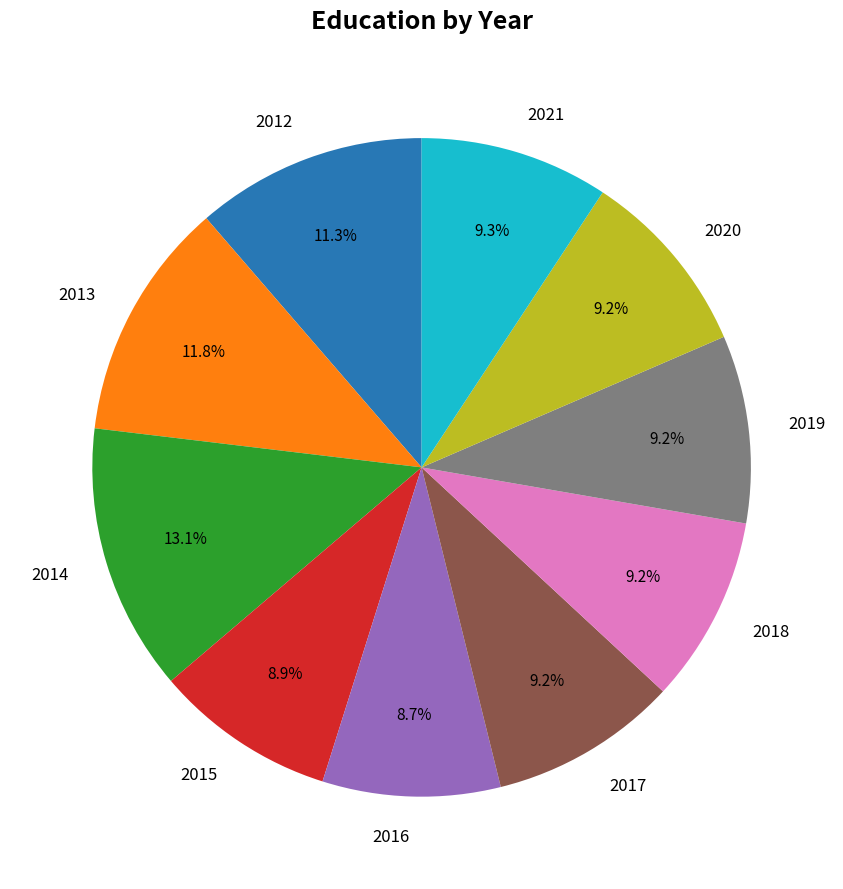

What percentage is the 2021 slice, to the nearest percent?

9%